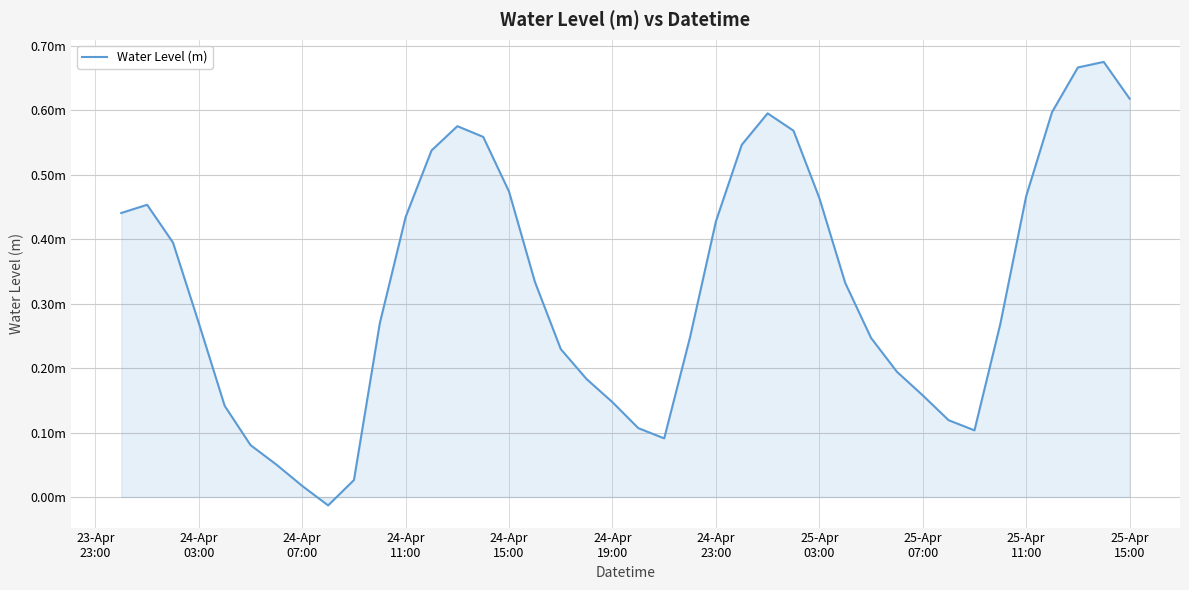

Is this an area chart (filled region under the line)?

Yes